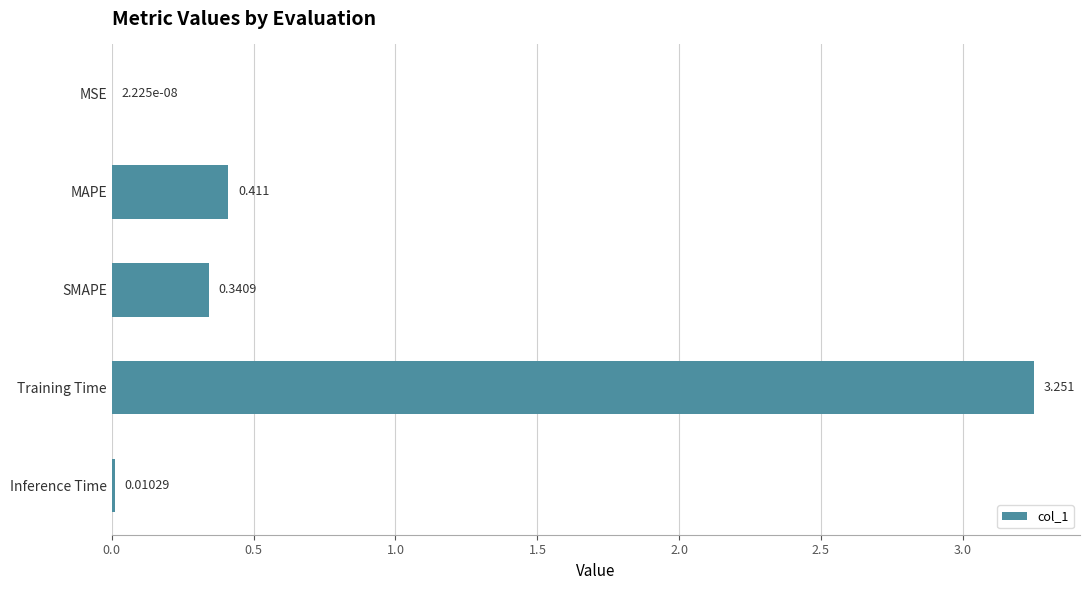

How many distinct data groups are displayed?

1